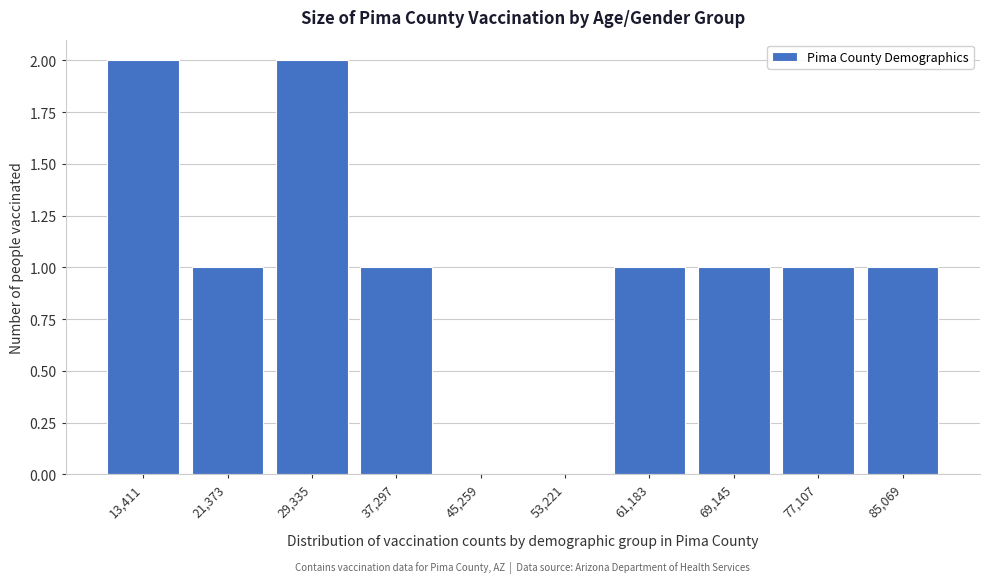

Reading left to right, transcribe all the data shown in this chart.

13,411=2	21,373=1	29,335=2	37,297=1	45,259=0	53,221=0	61,183=1	69,145=1	77,107=1	85,069=1